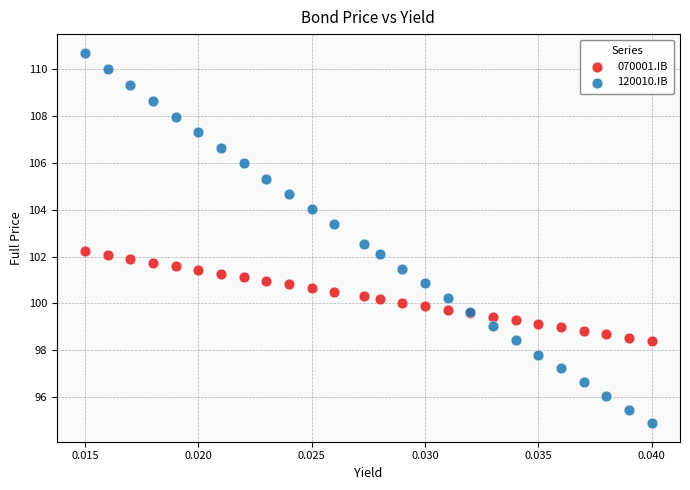

Which series contains the highest Y value?

120010.IB